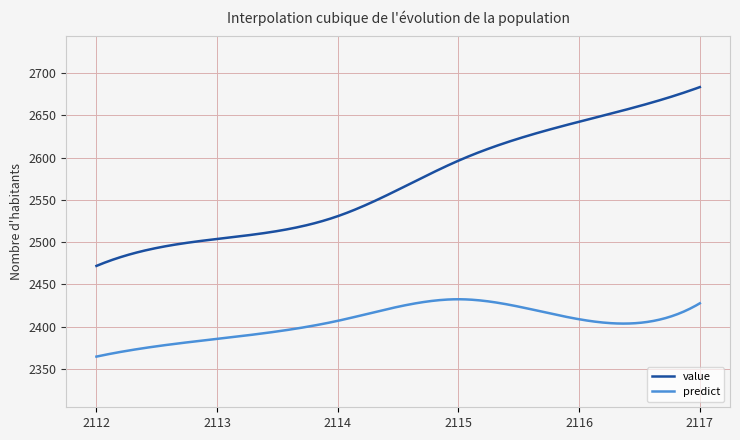

Which series has the largest range (max minus min)?

value